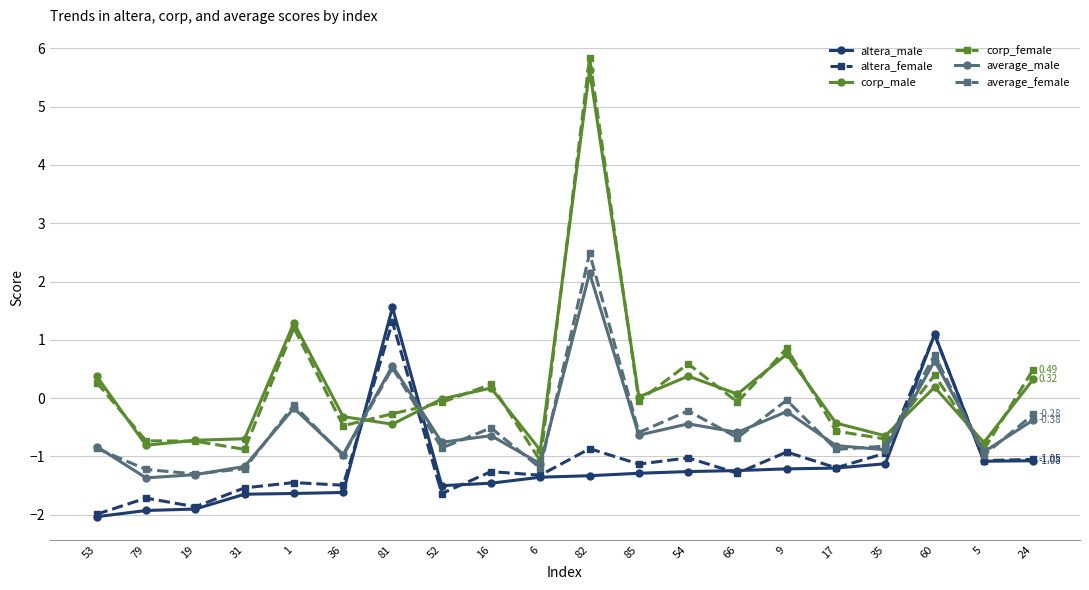

Does the chart have visible grid lines?

Yes